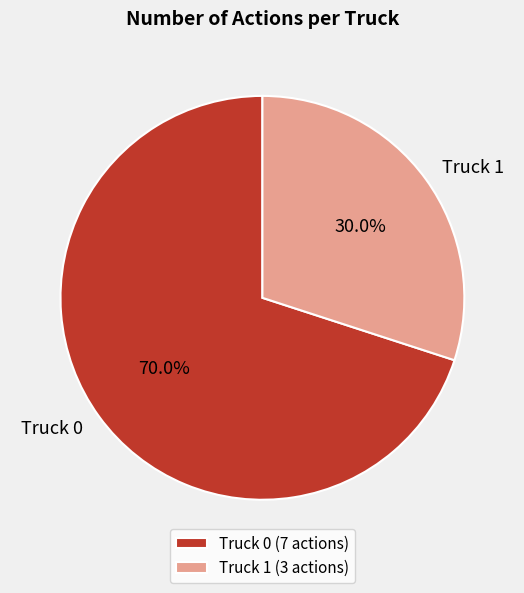

What portion of the pie excludes Truck 0?

30.0%